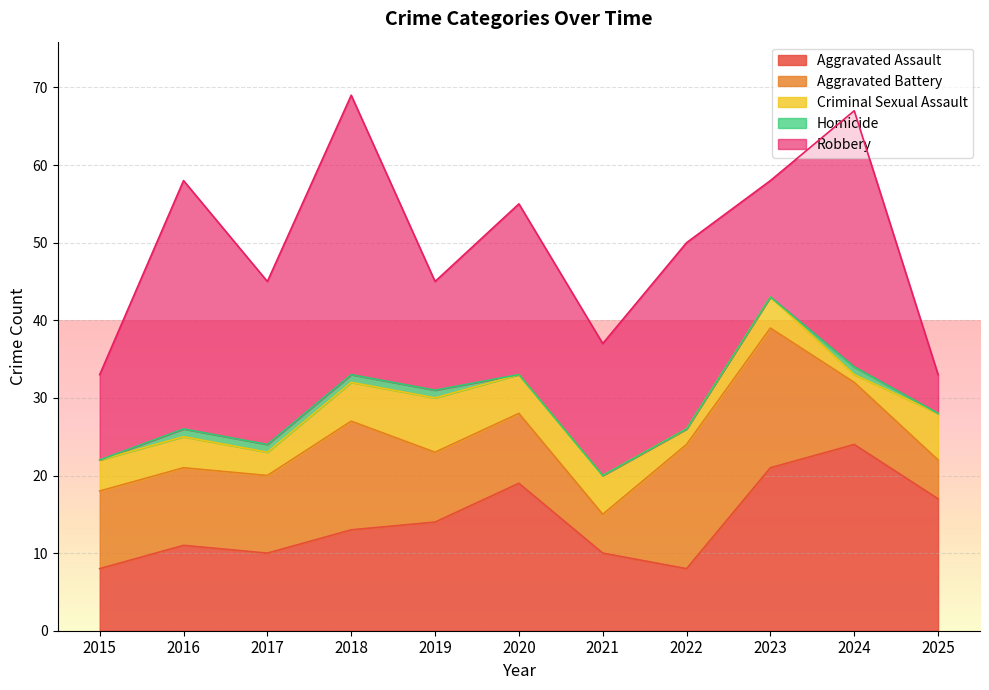

Where is Aggravated Battery nearest to the value 11?

2015